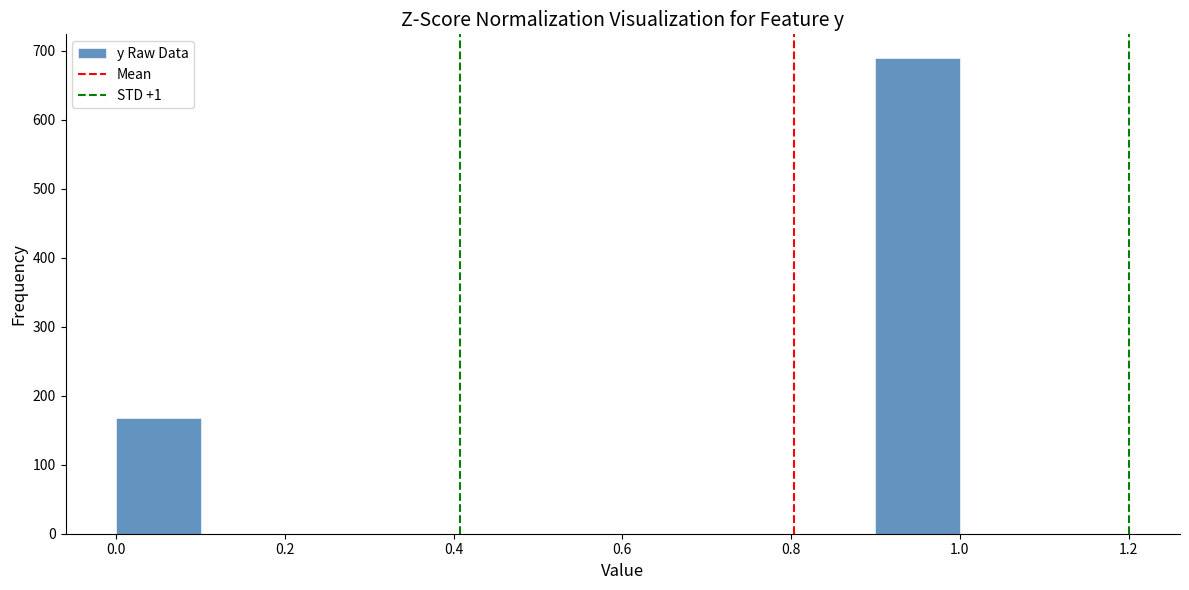

Which range on the x-axis has the tallest bar?

0.9 to 1.0